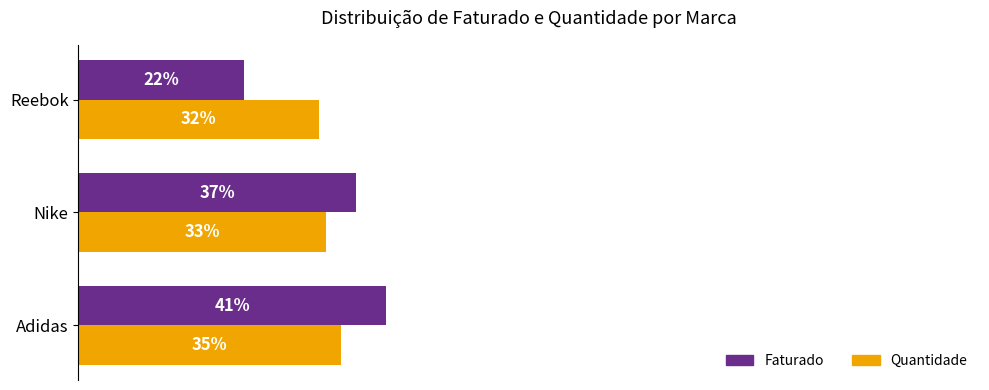

Which category has the highest value in the Faturado series?

Adidas